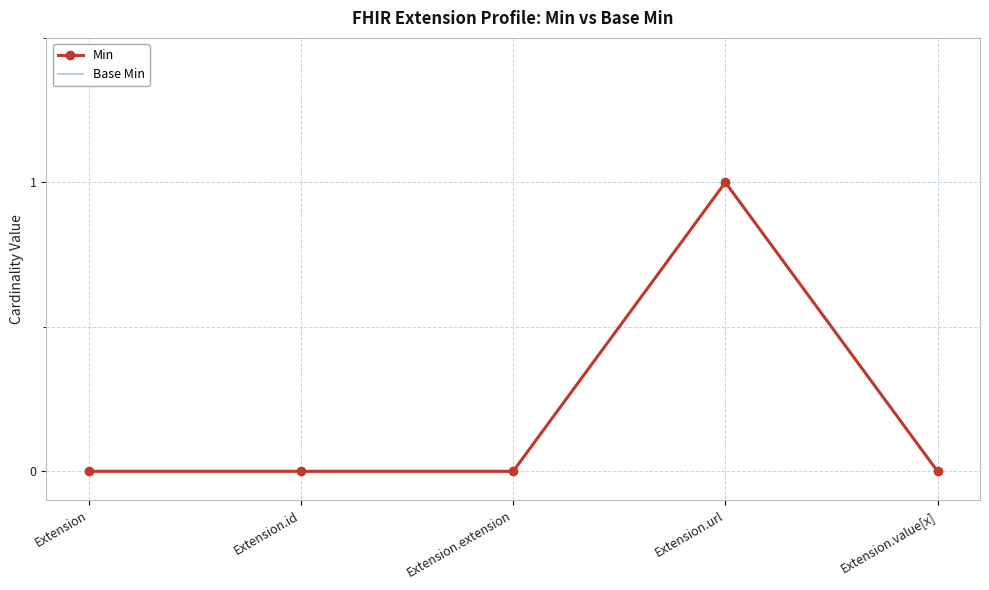

The Base Min series shows 0 at Extension.id. True or false?

True